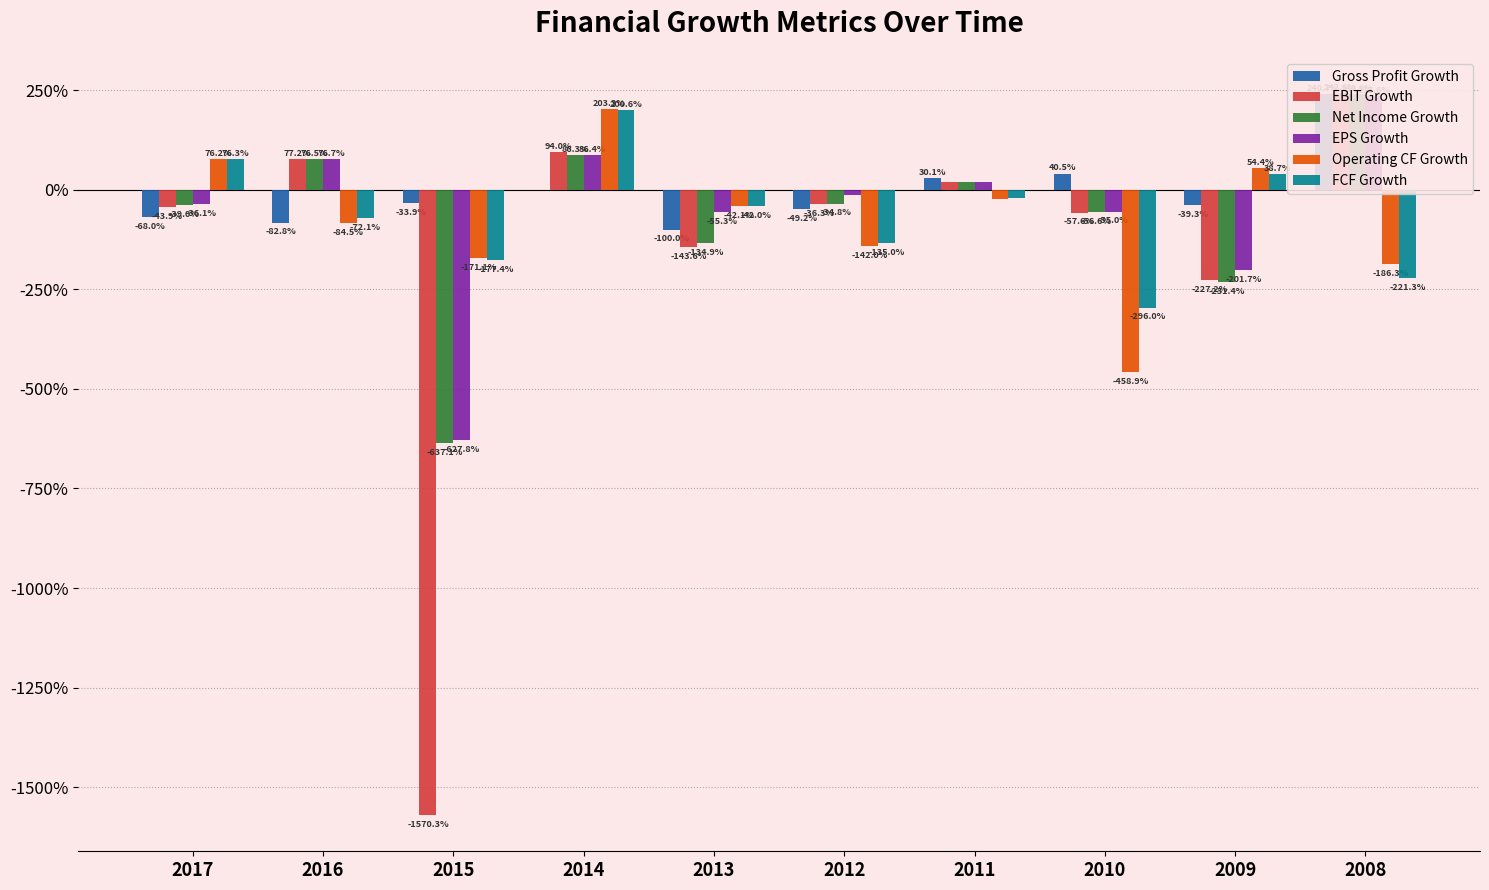

What is the lowest value of the Net Income Growth series?

-6.4